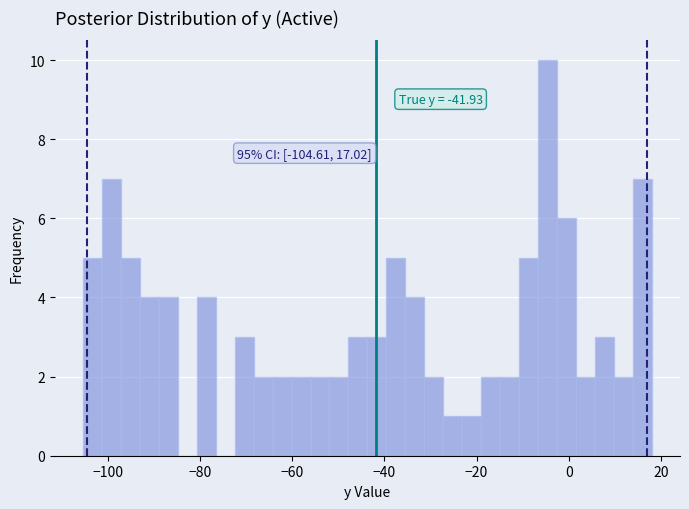

Read against the x-axis, roughly where is the centre of the tallest bar?

-4